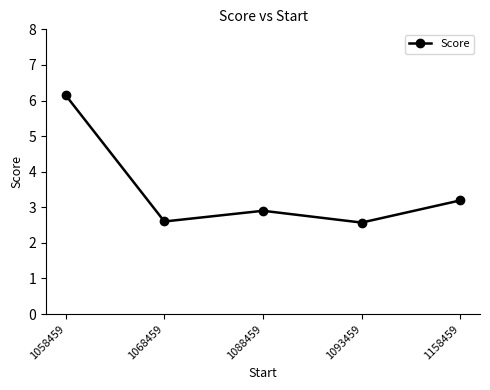

What is the average value?

3.5